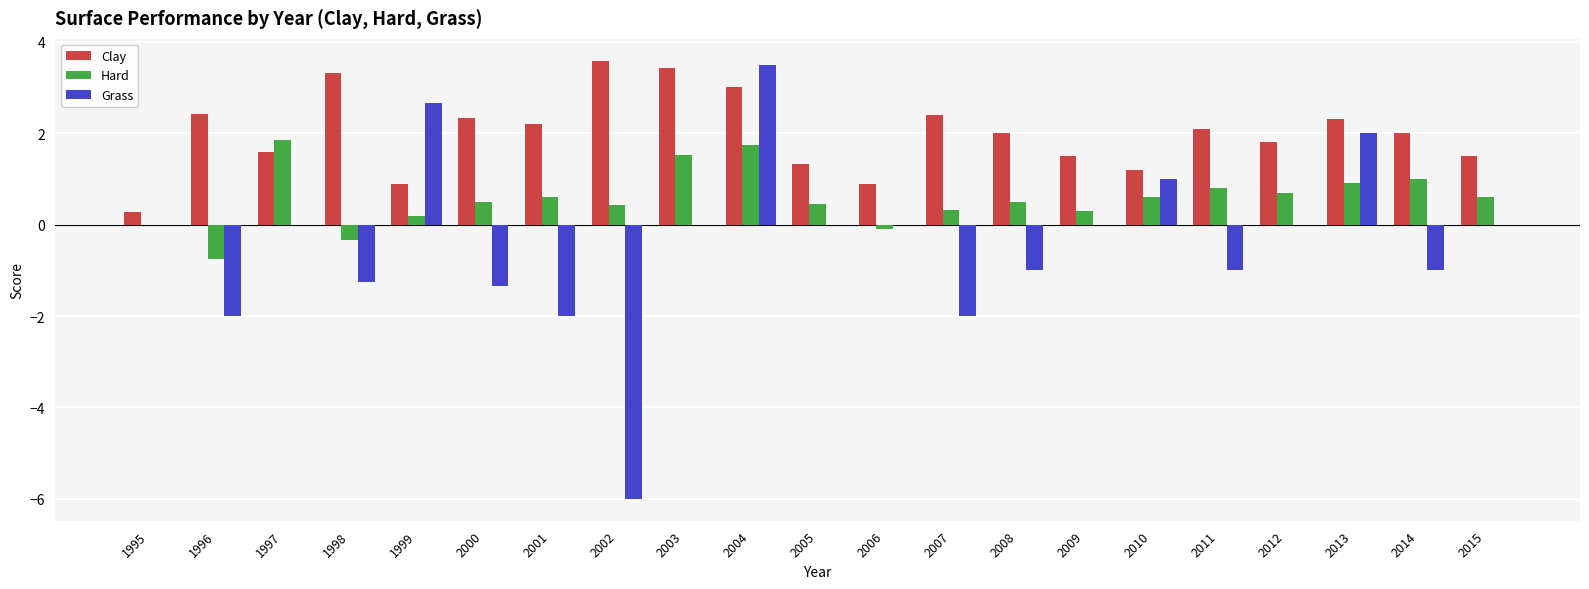

Between 2001 and 2003, which series saw the biggest shift?

Grass